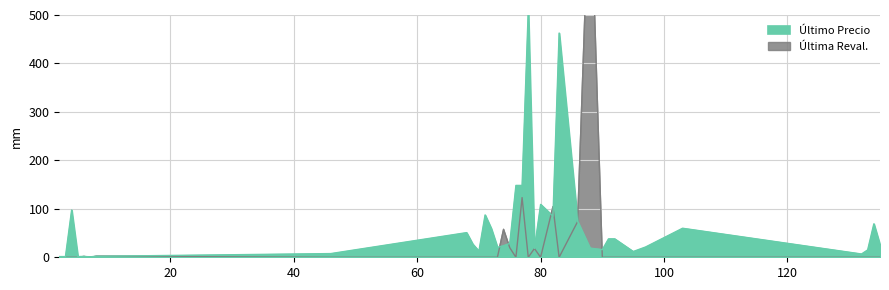

What is the difference between the highest and lowest values at 78?

510.2